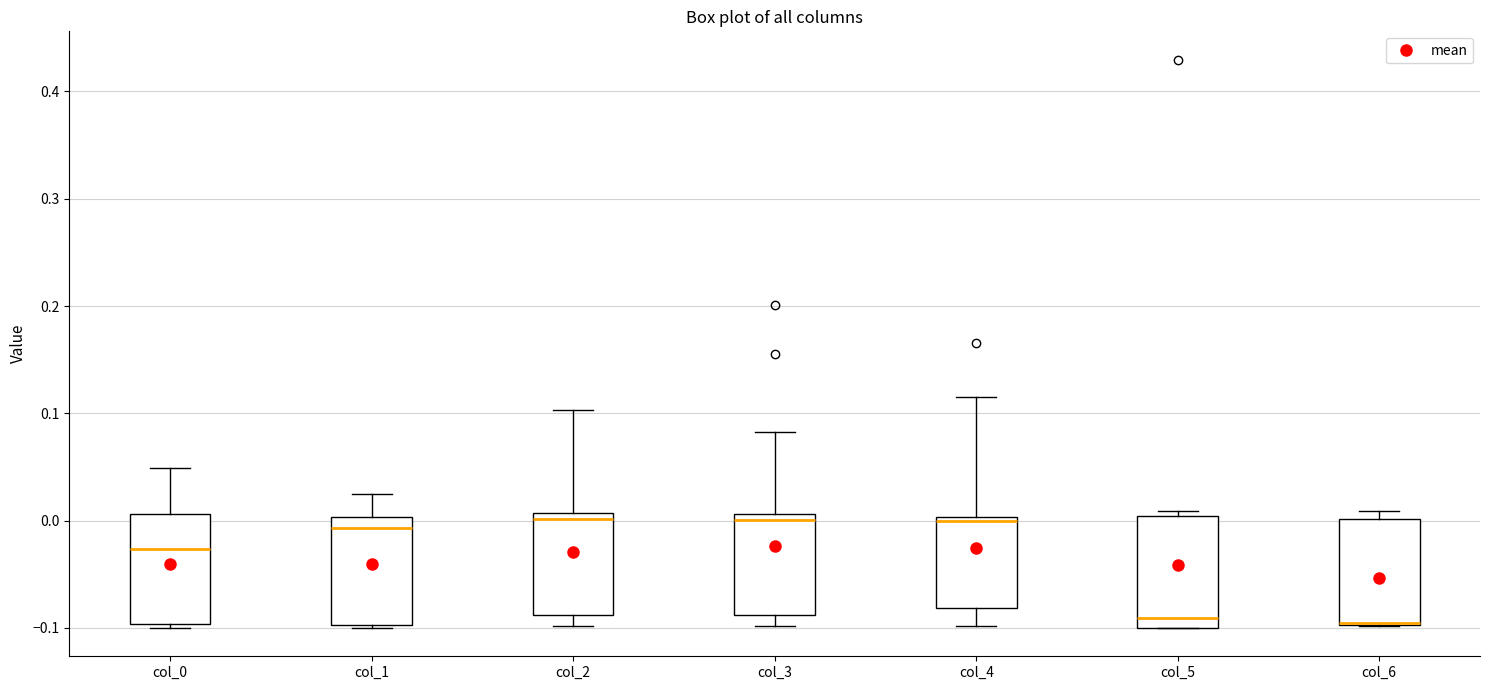

Reading left to right, read every box against the y-axis: the position of its median line, the range the box covers, and the ends of its whiskers. The values are not printed on the chart, so give them approximately, as read against the axis.

col_0: median -0.03, box -0.10 to 0.01, whiskers -0.10 (just below the box's lower edge) to 0.05
col_1: median -0.01, box -0.10 to 0.00, whiskers -0.10 to 0.02
col_2: median 0.00, box -0.09 to 0.01, whiskers -0.10 to 0.10
col_3: median 0.00, box -0.09 to 0.01, whiskers -0.10 to 0.08
col_4: median 0.00, box -0.08 to 0.00, whiskers -0.10 to 0.12
col_5: median -0.09, box -0.10 to 0.00, whiskers -0.10 to 0.01
col_6: median -0.10 (drawn on the box's lower edge), box -0.10 to 0.00, whiskers -0.10 to 0.01